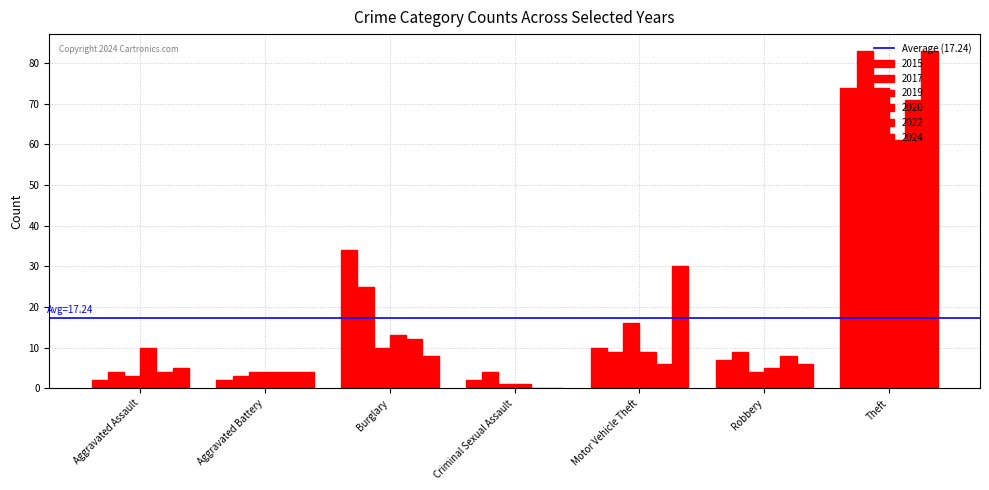

What is the total value across all series at Aggravated Assault?

28